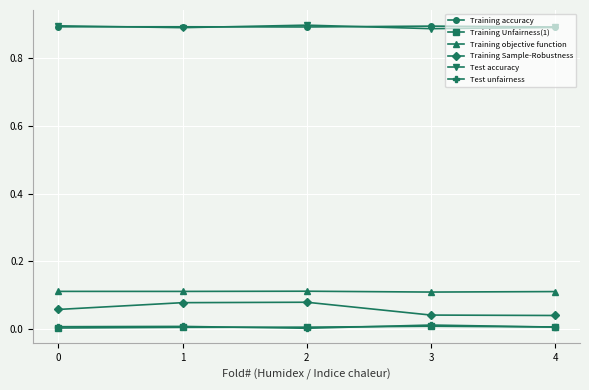

True or false: Training Unfairness(1) and Test accuracy cross at least once.

False